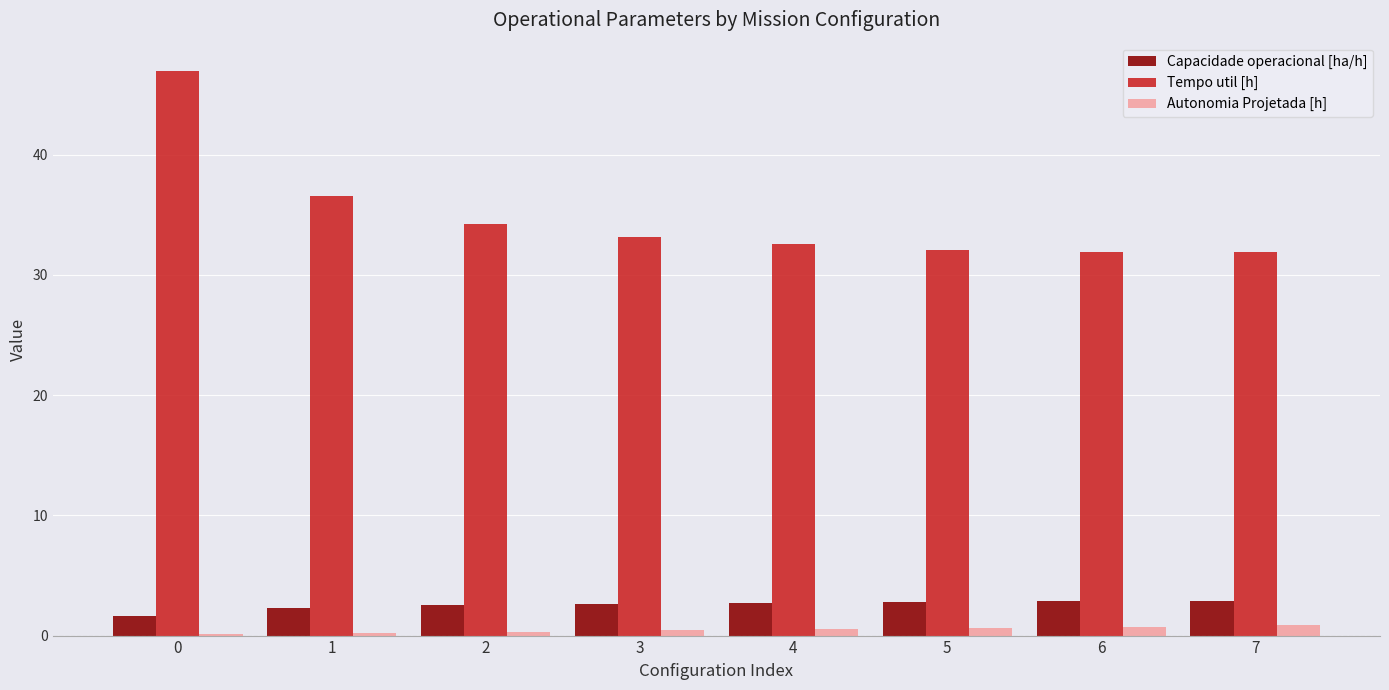

Which series has the widest spread of values?

Tempo util [h]